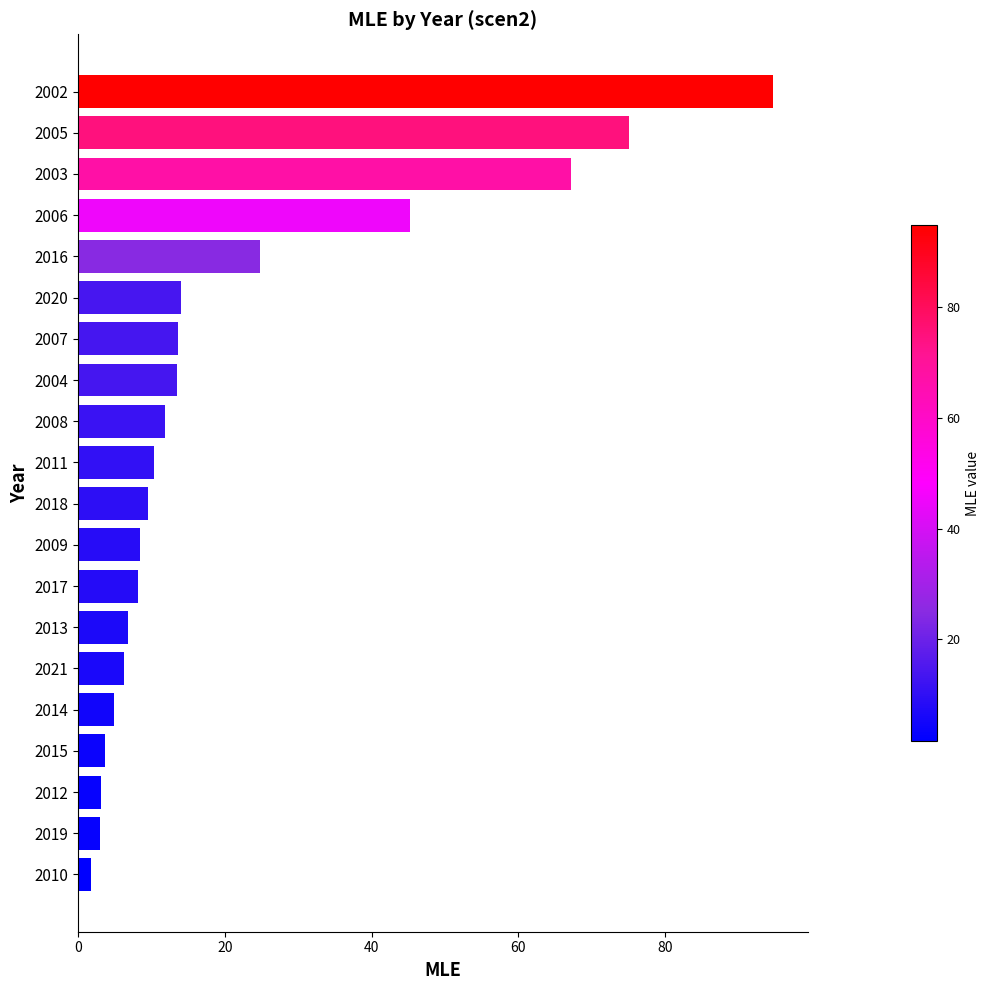

What is the maximum value shown in the chart?

94.8